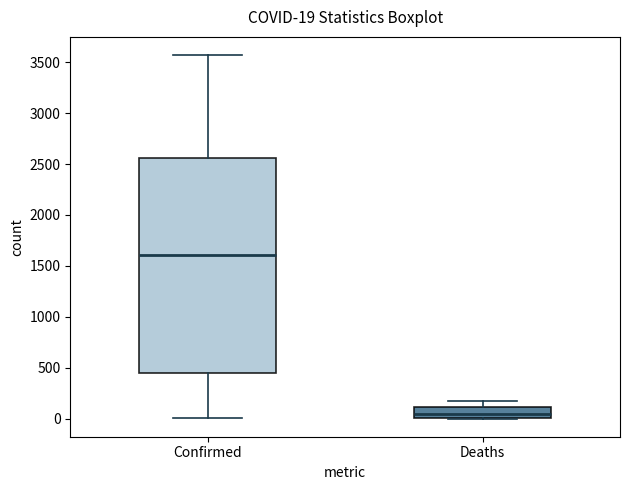

Which box has the highest median line?

Confirmed